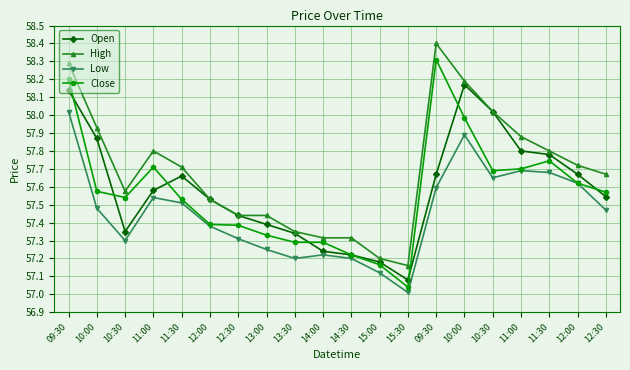

At 11:00, list the series in order from smallest to largest.

Low, Open, Close, High